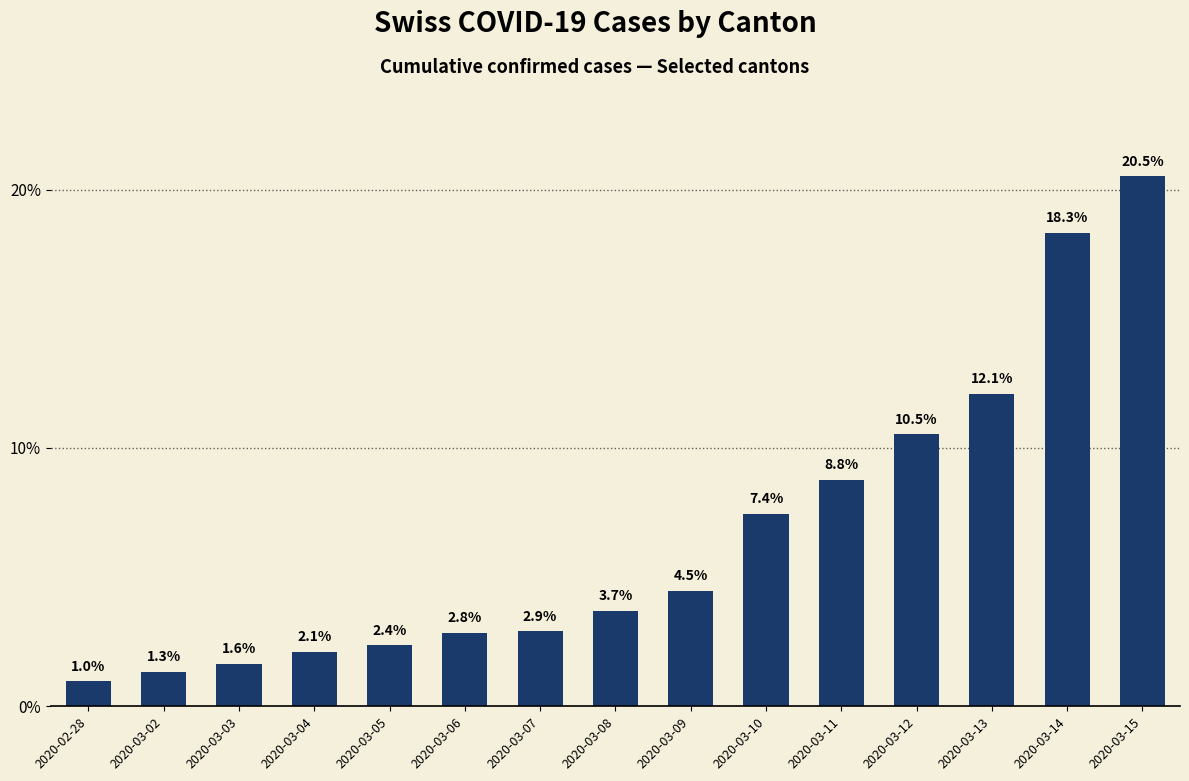

Between 2020-03-07 and 2020-03-12, which is larger?

2020-03-12